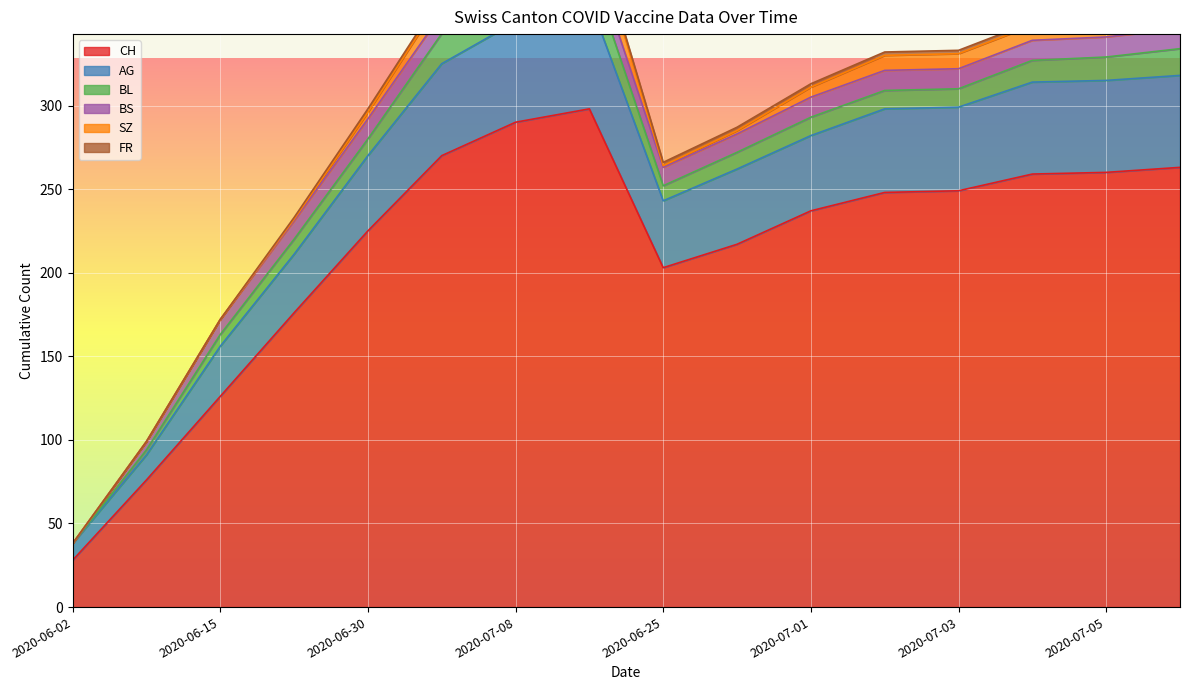

Reading left to right, extract all data points from this chart.

CH: 28	76	126	176	225	270	290	298	203	217	237	248	249	259	260	263
AG: 10	15	30	35	45	55	60	65	40	45	45	50	50	55	55	55
BL: 0	3	7	9	10	18	19	20	9	10	11	11	11	13	14	16
BS: 0	5	9	11	12	12	12	12	11	11	12	12	12	12	12	12
SZ: 0	0	0	1	4	9	17	17	1	2	6	9	9	9	9	9
FR: 0	0	0	1	2	2	2	2	2	2	2	2	2	2	2	2